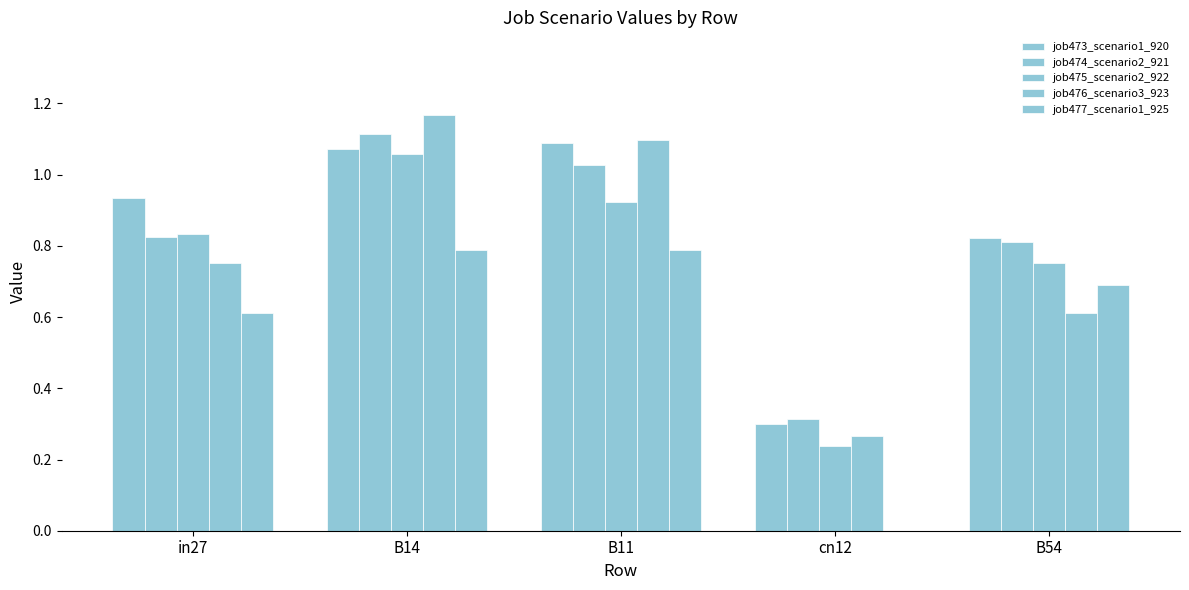

How many groups of bars are there?

5